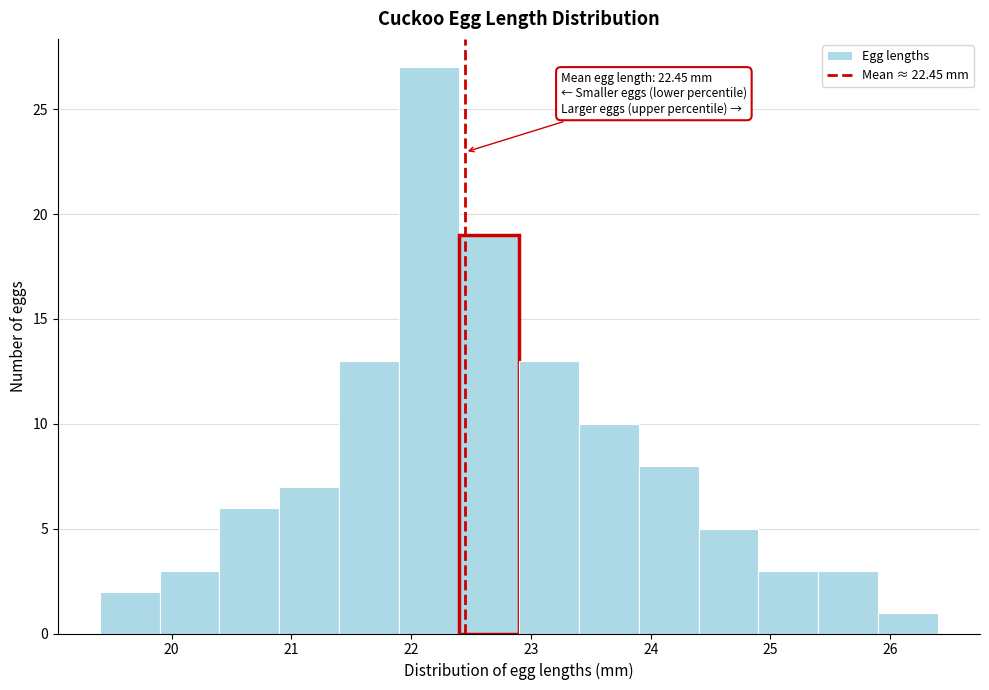

Over which range of the x-axis is the bar tallest?

21.9 to 22.4